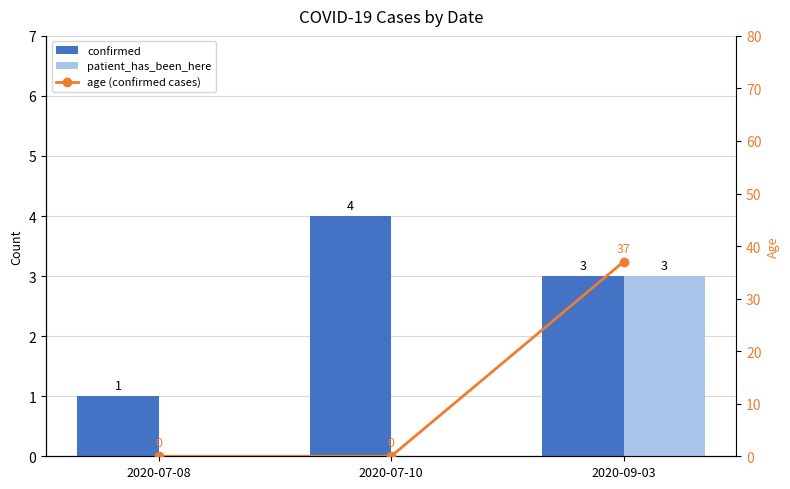

Count the confirmed values in the range 1 to 4.

3